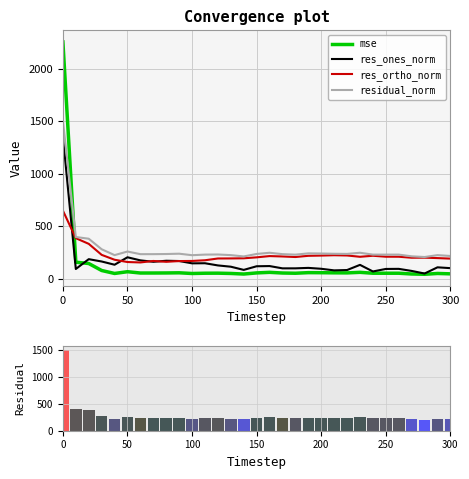

How many values in the res_ortho_norm series are below 204?

15